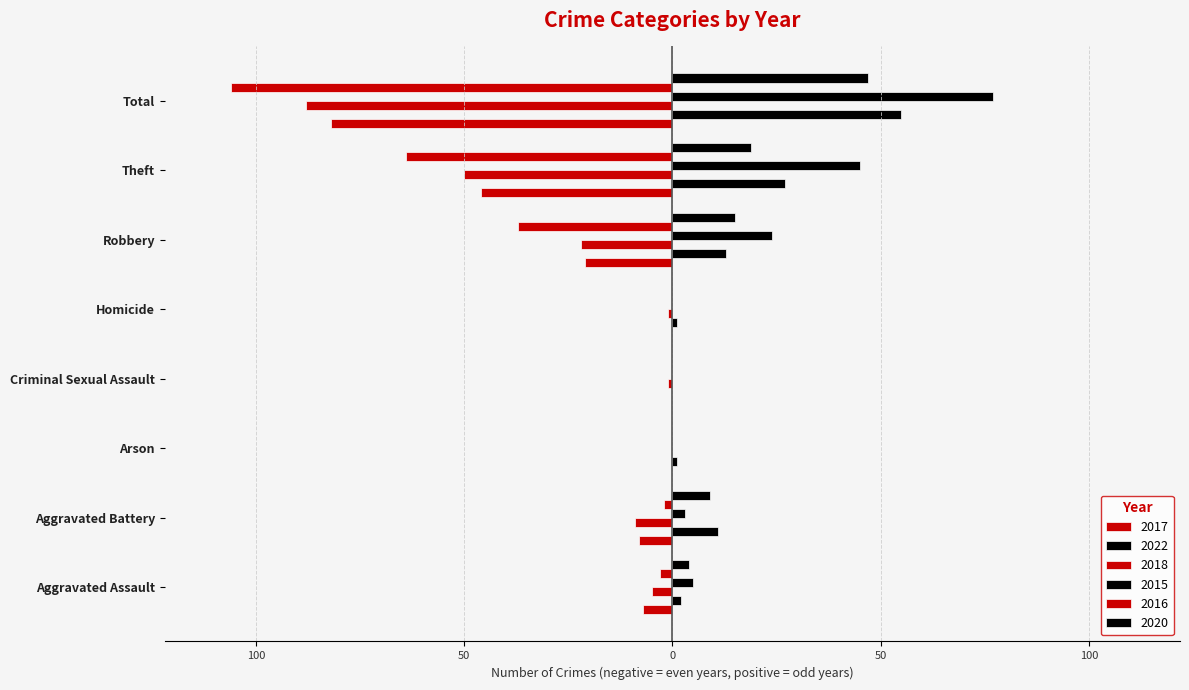

What position from the left is Robbery?

6